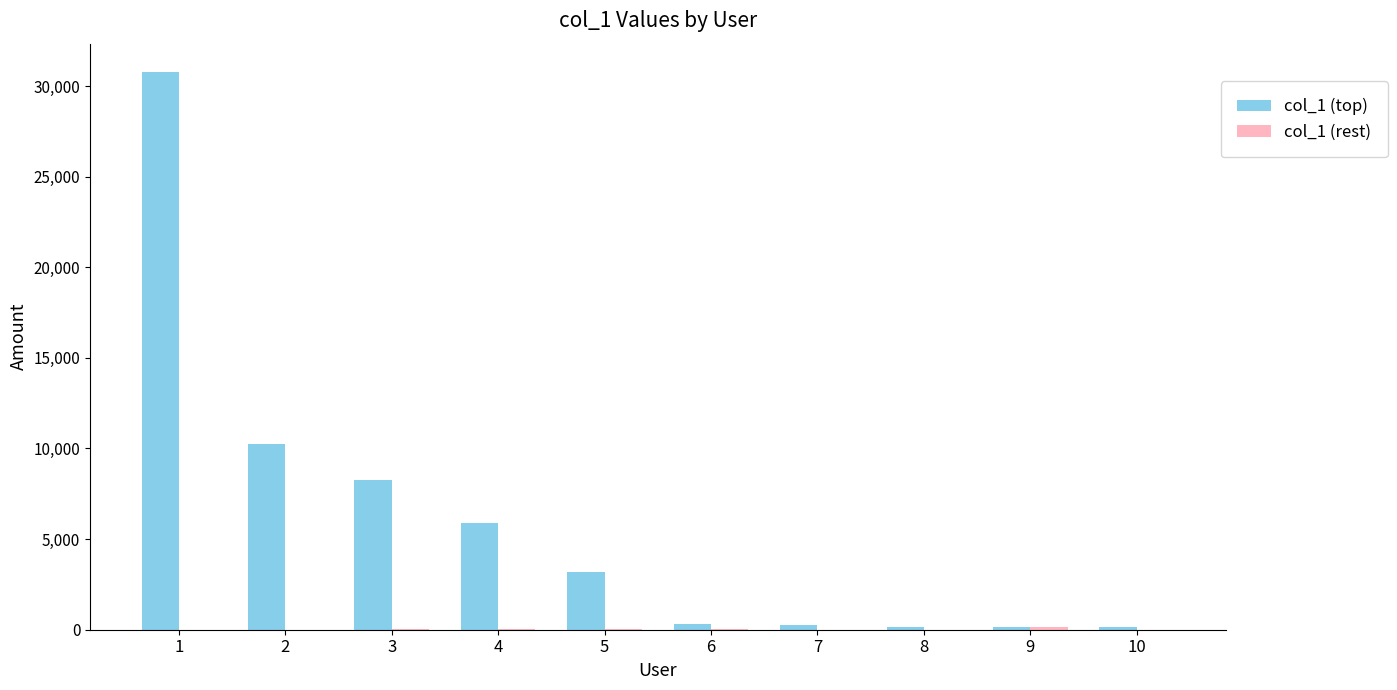

Which series has the largest total across all categories?

col_1 (top)